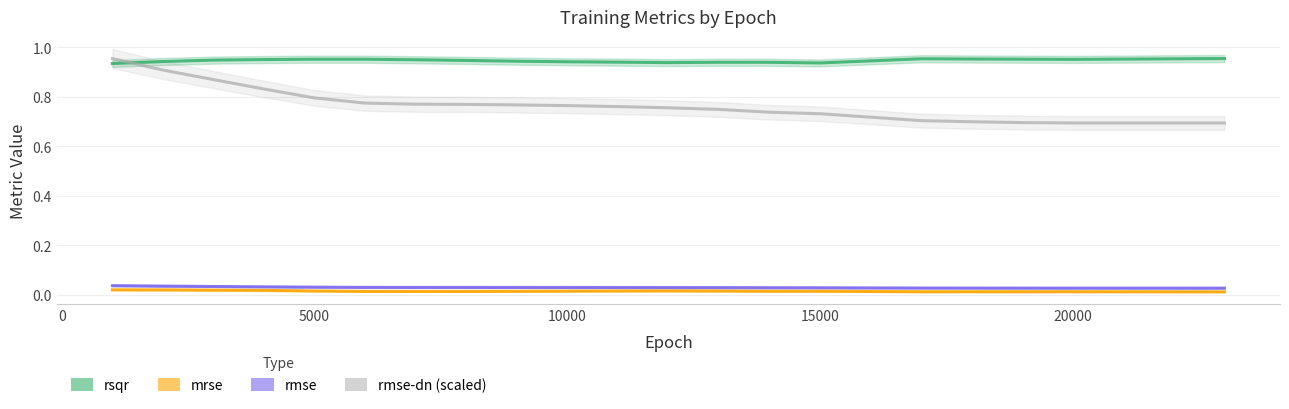

Which series has the largest total across all categories?

rsqr